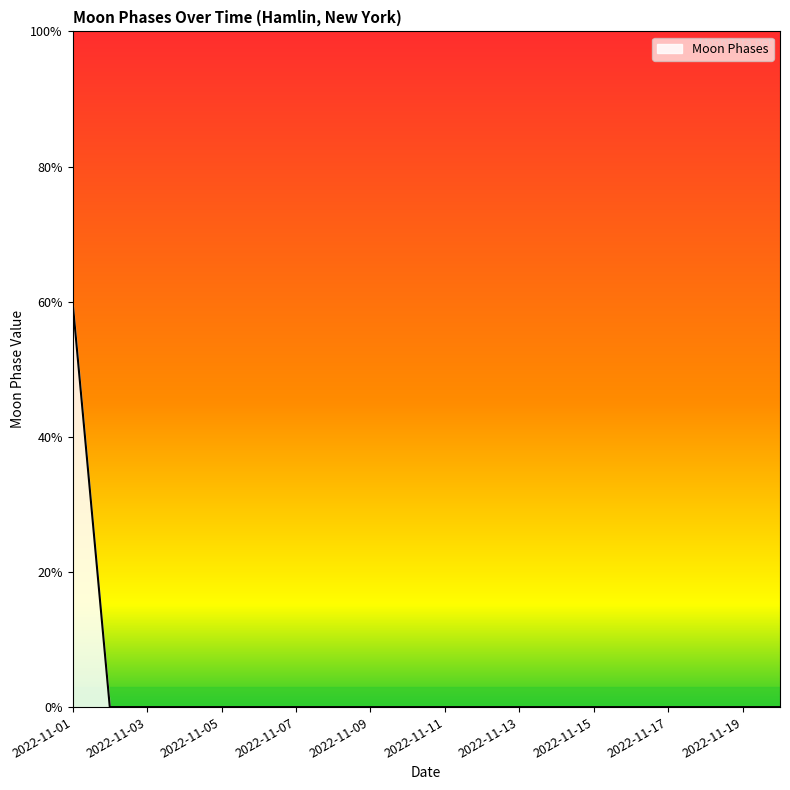

Does the chart display data point markers on the line(s)?

No